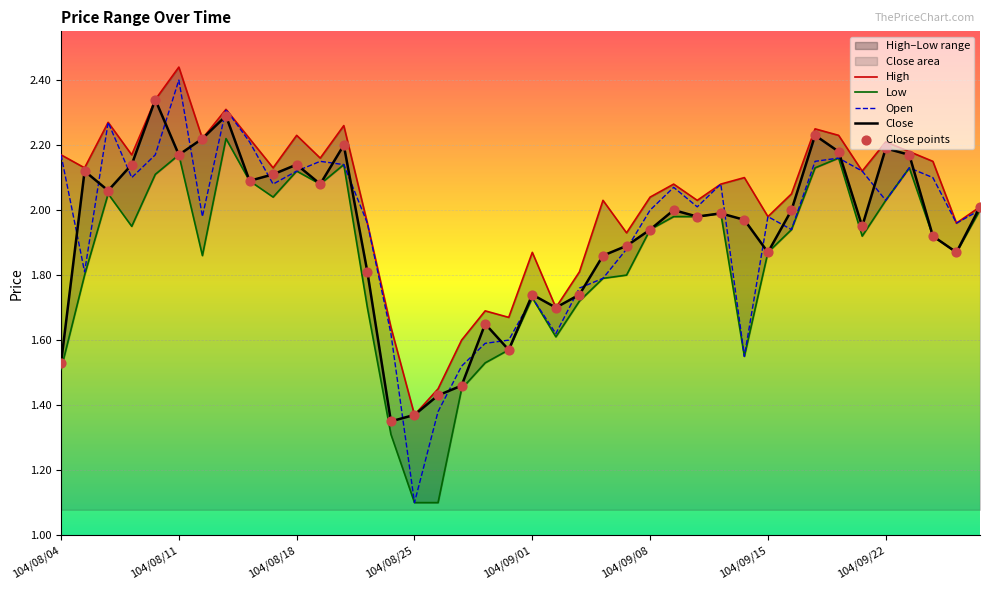

Which series has the largest total across all categories?

High